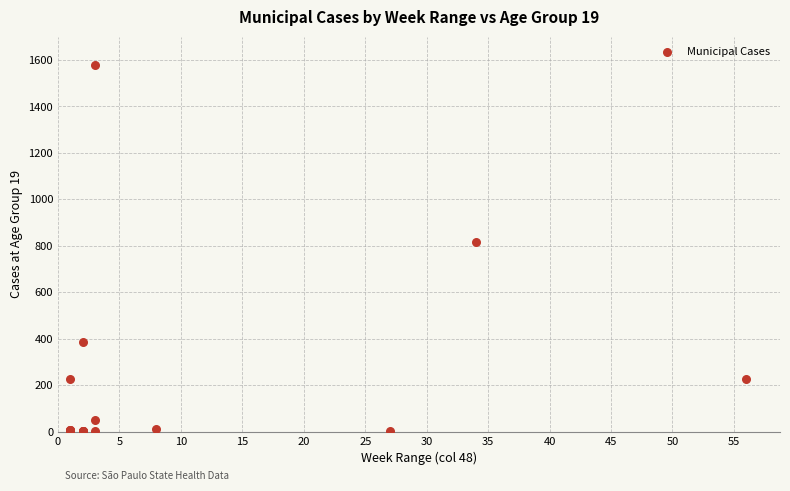

What Y value in the scatter plot is closest to 789?

817